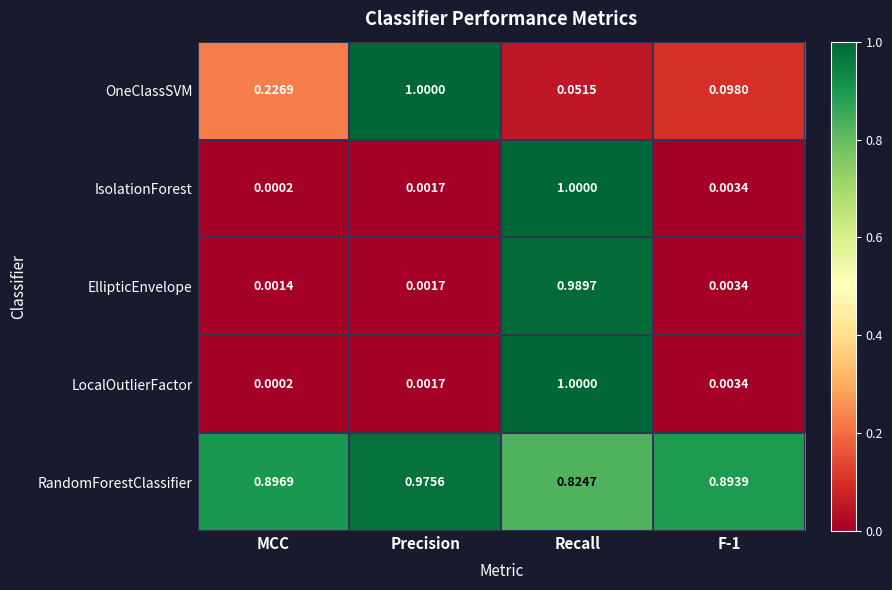

At how many categories does at least one series exceed 0?

4